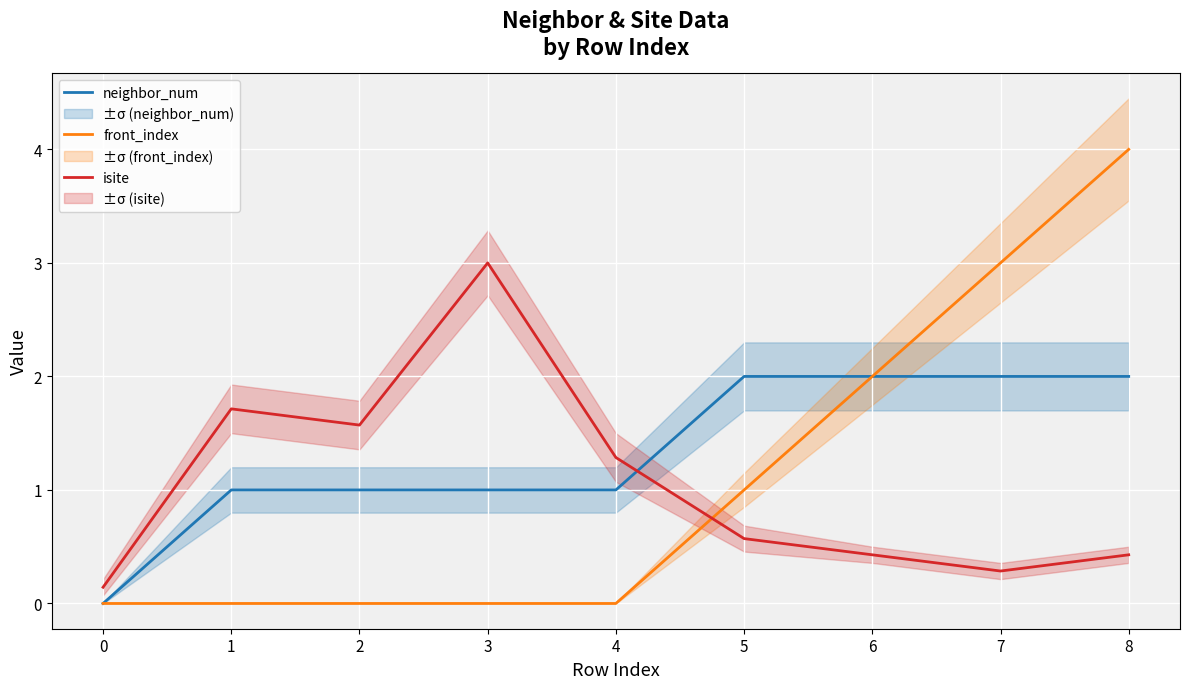

Between 6 and 5, which is larger?

6